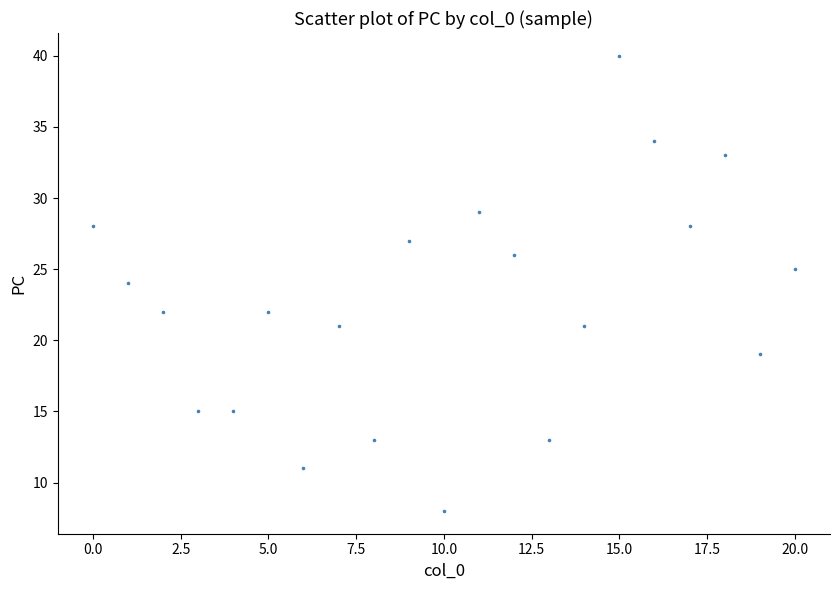

What is the range of Y values (max minus min)?

32